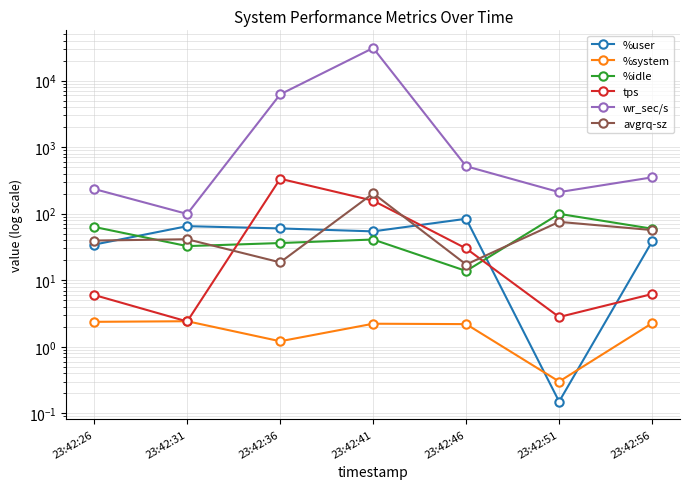

Rank the categories by avgrq-sz value from highest to lowest.

23:42:41, 23:42:51, 23:42:56, 23:42:31, 23:42:26, 23:42:36, 23:42:46